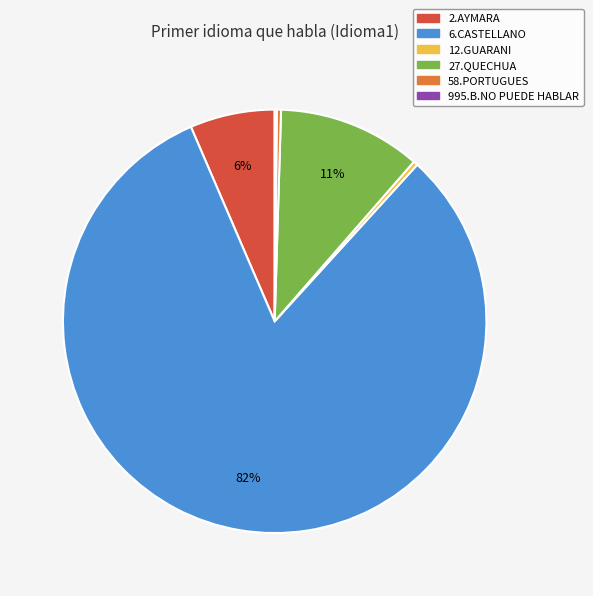

To the nearest percent, what is the average slice percentage?

17%